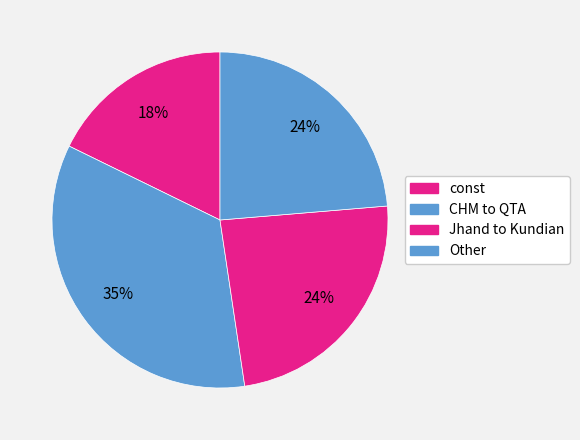

Count the number of slices in the pie.

4